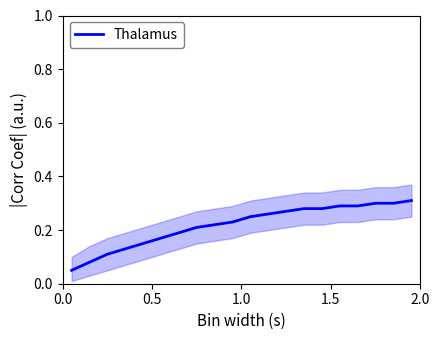

What is the greatest value displayed?

0.3